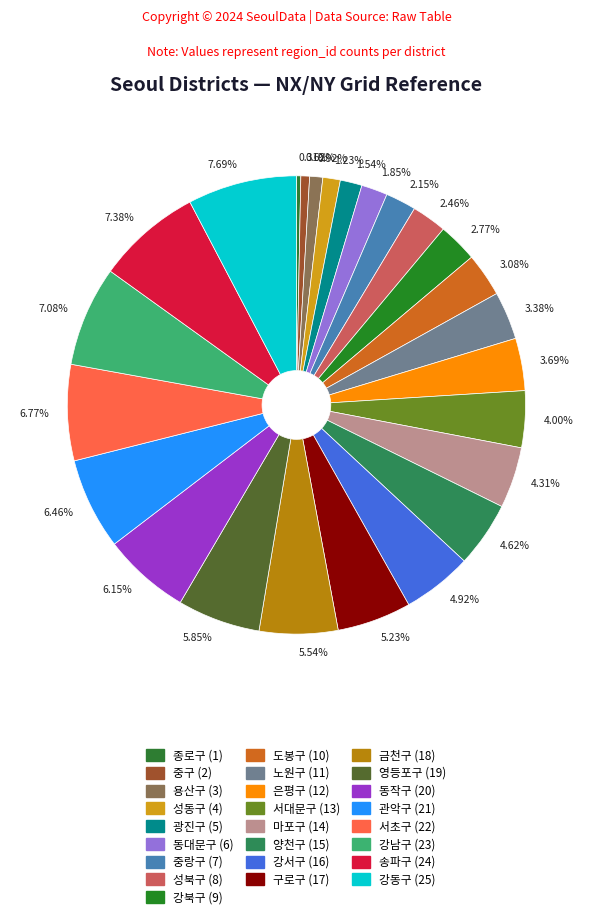

Do 6.46% and 6.77% together represent more than half of the pie?

No